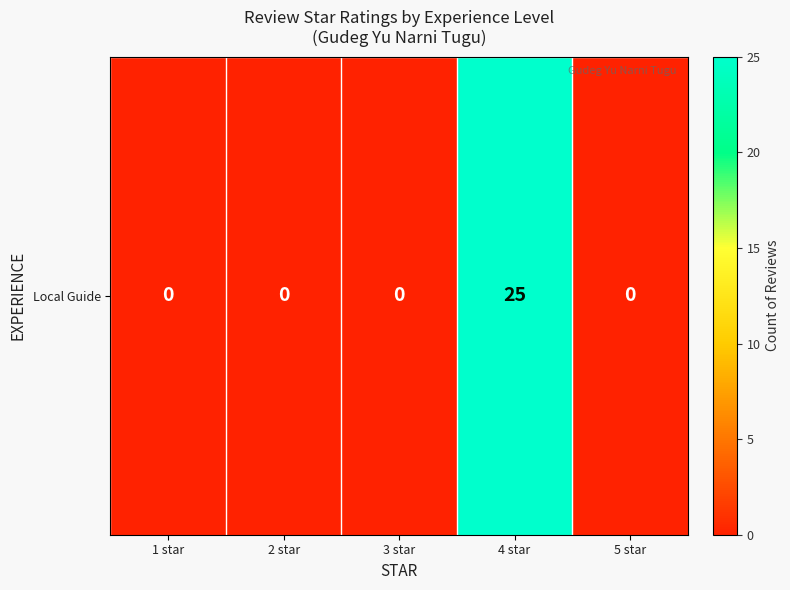

Reading right to left, list all the values displayed in this chart.

5 star=0	4 star=25	3 star=0	2 star=0	1 star=0